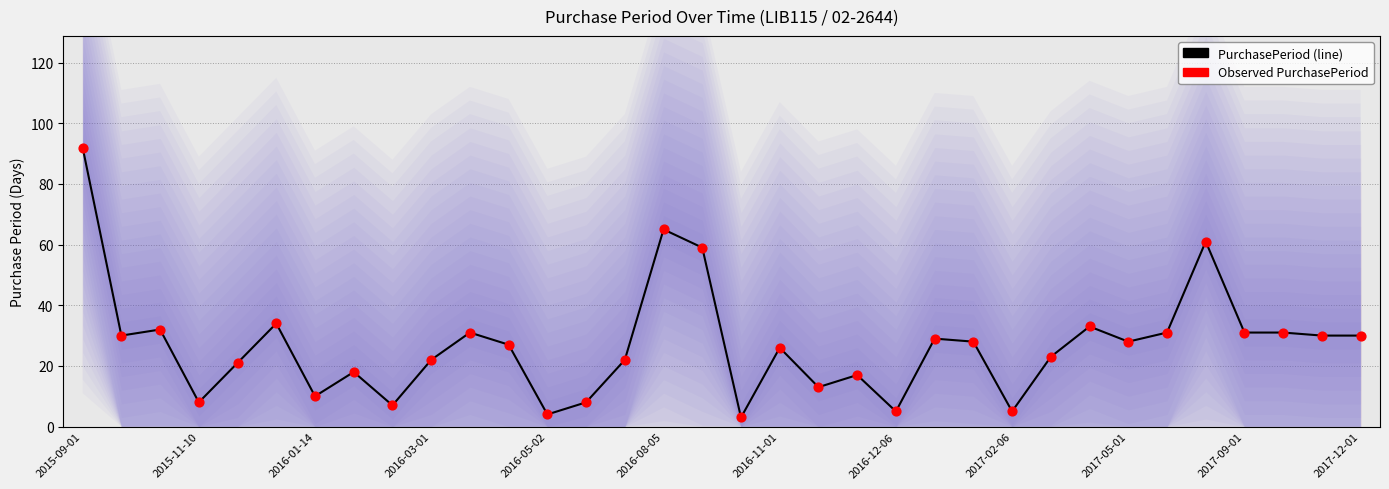

Which series has the largest total across all categories?

PurchasePeriod